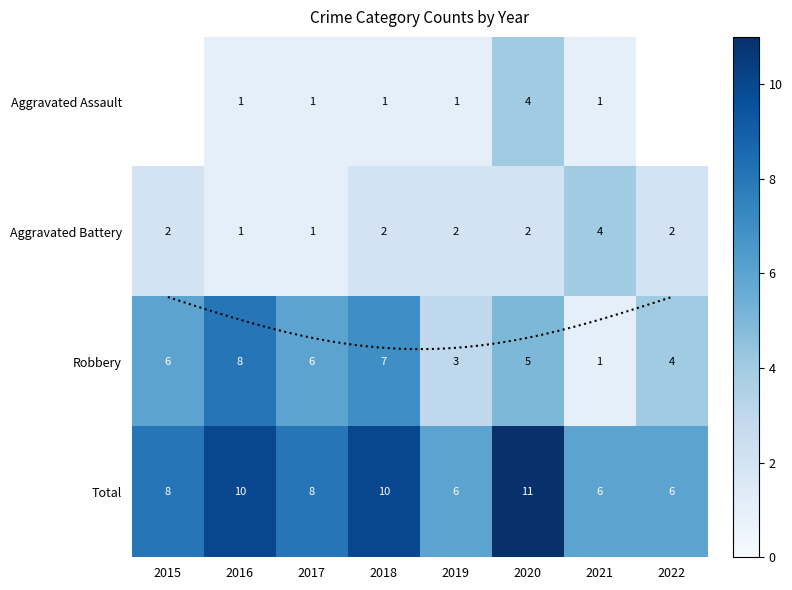

List the labels in order of Robbery value, largest first.

2016, 2018, 2015, 2017, 2020, 2022, 2019, 2021